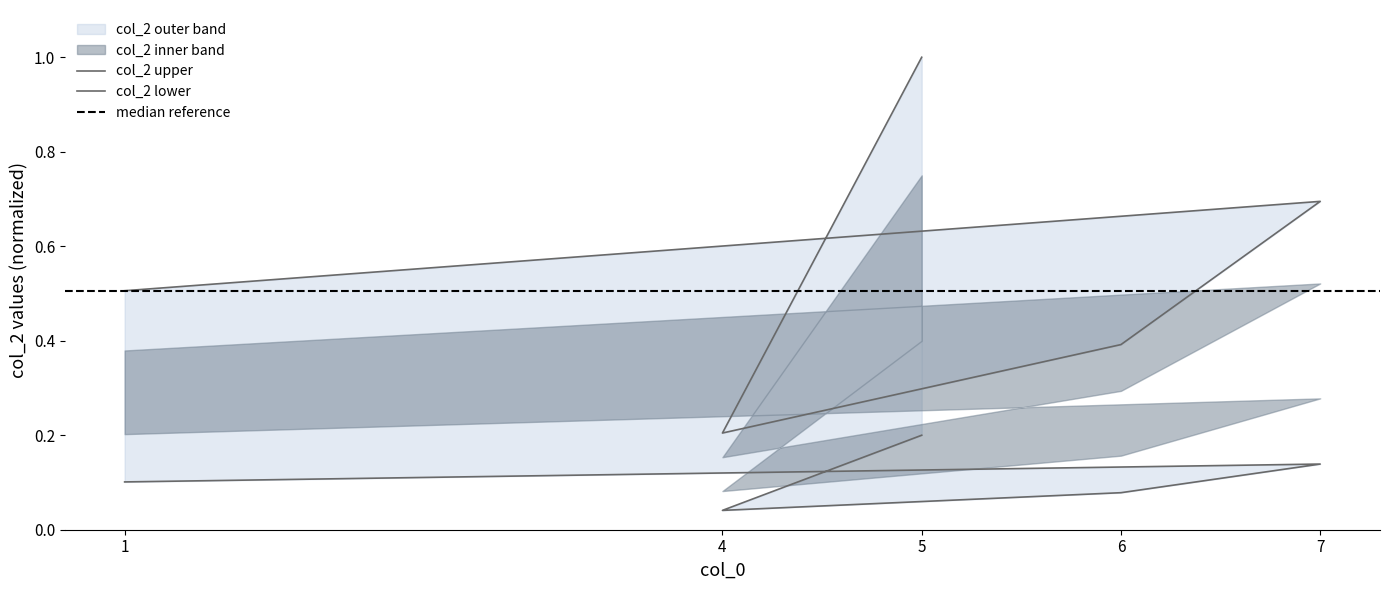

What is the change in value from 6 to 5?

+0.1